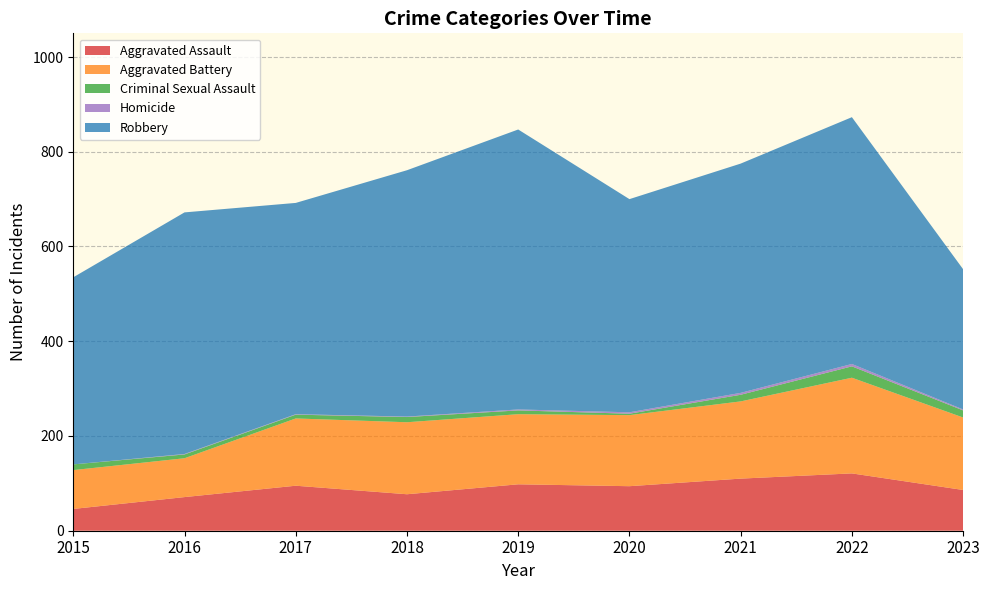

Reading right to left, transcribe all the data shown in this chart.

Aggravated Assault: 2023=86	2022=121	2021=110	2020=94	2019=98	2018=77	2017=95	2016=71	2015=46
Aggravated Battery: 2023=153	2022=202	2021=163	2020=150	2019=148	2018=152	2017=142	2016=82	2015=82
Criminal Sexual Assault: 2023=15	2022=24	2021=14	2020=3	2019=8	2018=11	2017=8	2016=8	2015=12
Homicide: 2023=2	2022=5	2021=4	2020=3	2019=2	2018=1	2017=1	2016=1	2015=0
Robbery: 2023=296	2022=521	2021=484	2020=450	2019=591	2018=520	2017=446	2016=510	2015=395